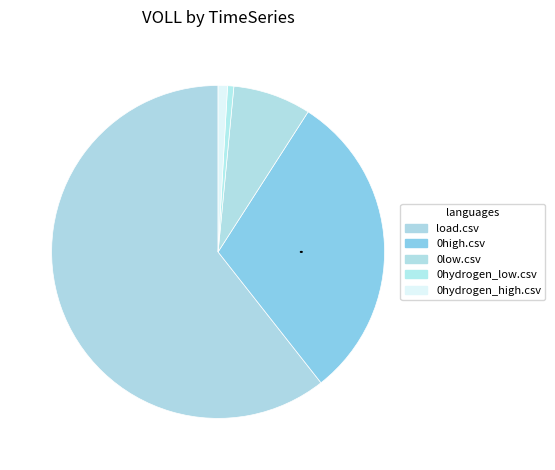

How many slices are in this pie chart?

5